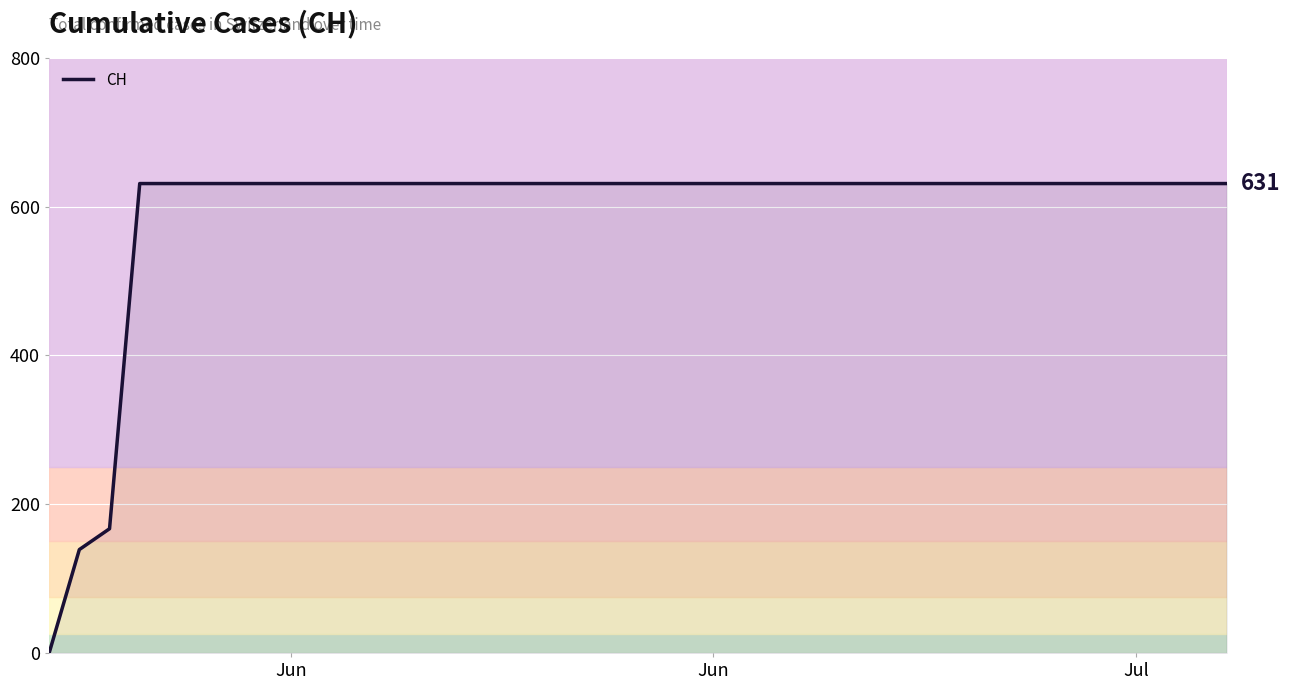

What is the greatest value displayed?

631